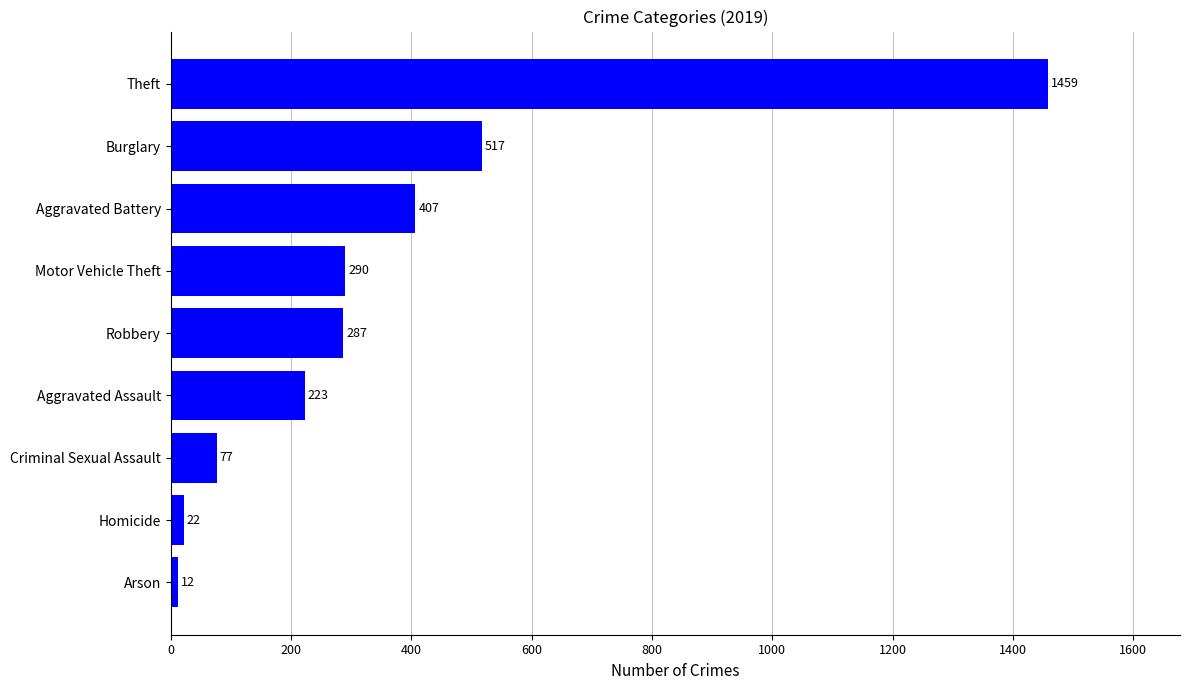

Rank the categories by value from highest to lowest.

Theft, Burglary, Aggravated Battery, Motor Vehicle Theft, Robbery, Aggravated Assault, Criminal Sexual Assault, Homicide, Arson